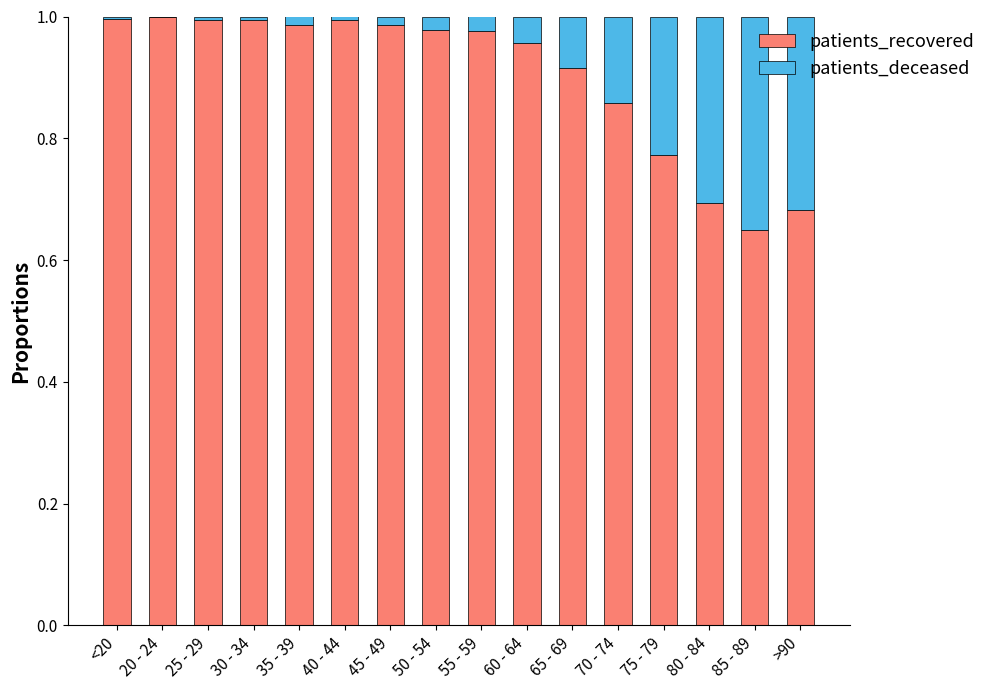

Is it true that patients_recovered equals 1.0 at 45 - 49?

True